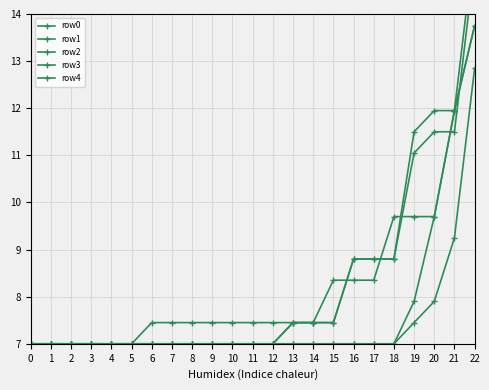

What is the sum of the row1 values at 2 and 1?

14.0